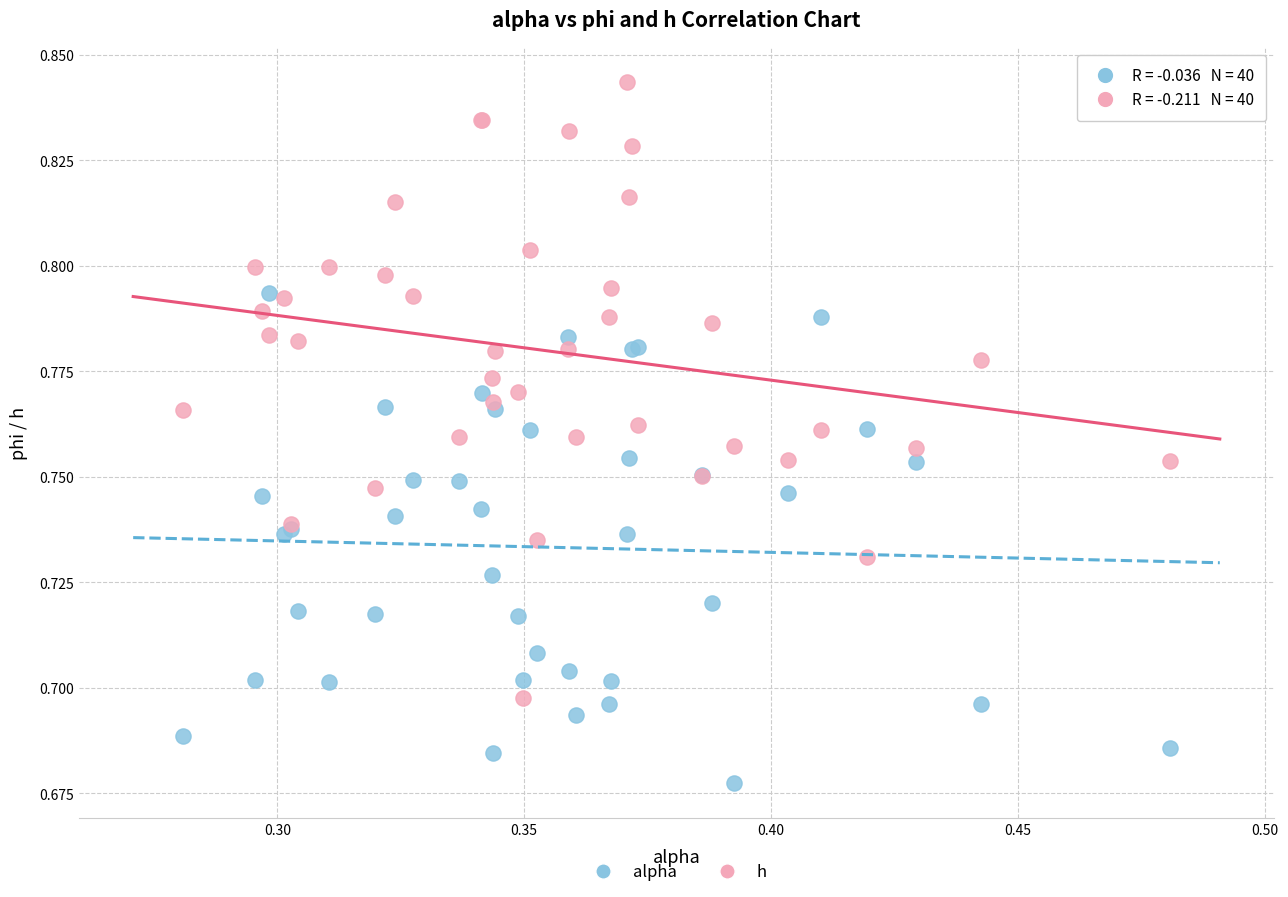

Which series contains the highest Y value?

h